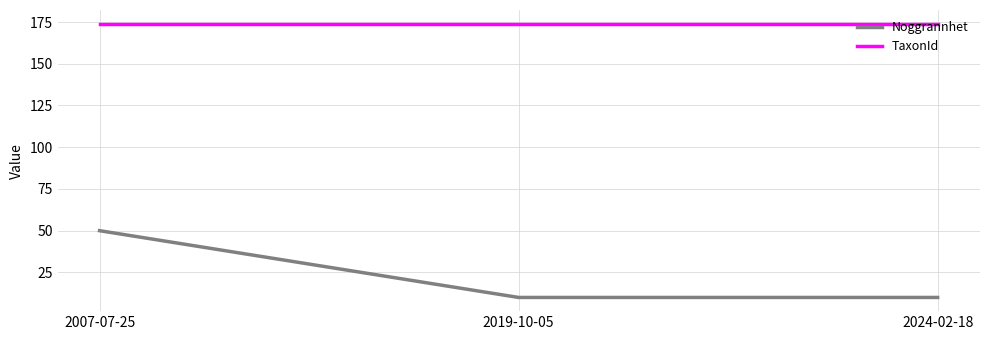

What is the sum of the Noggrannhet values at 2007-07-25 and 2024-02-18?

60